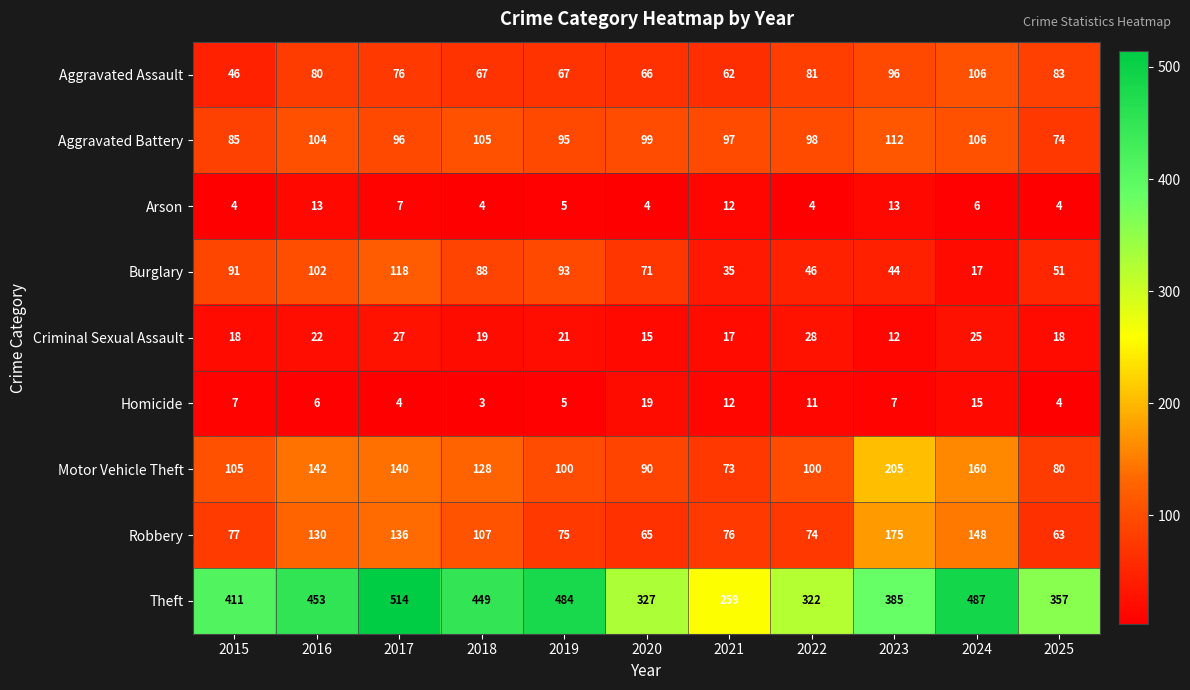

Which series has the largest total across all categories?

Theft